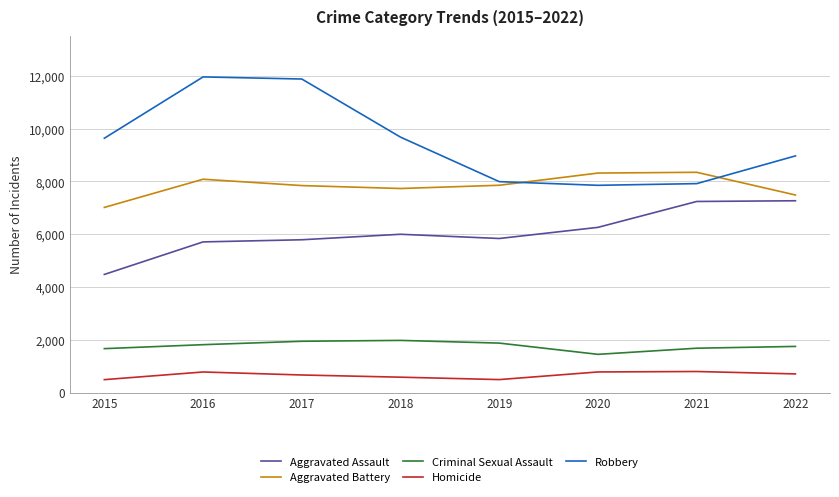

The Criminal Sexual Assault series shows 2882 at 2018. True or false?

False